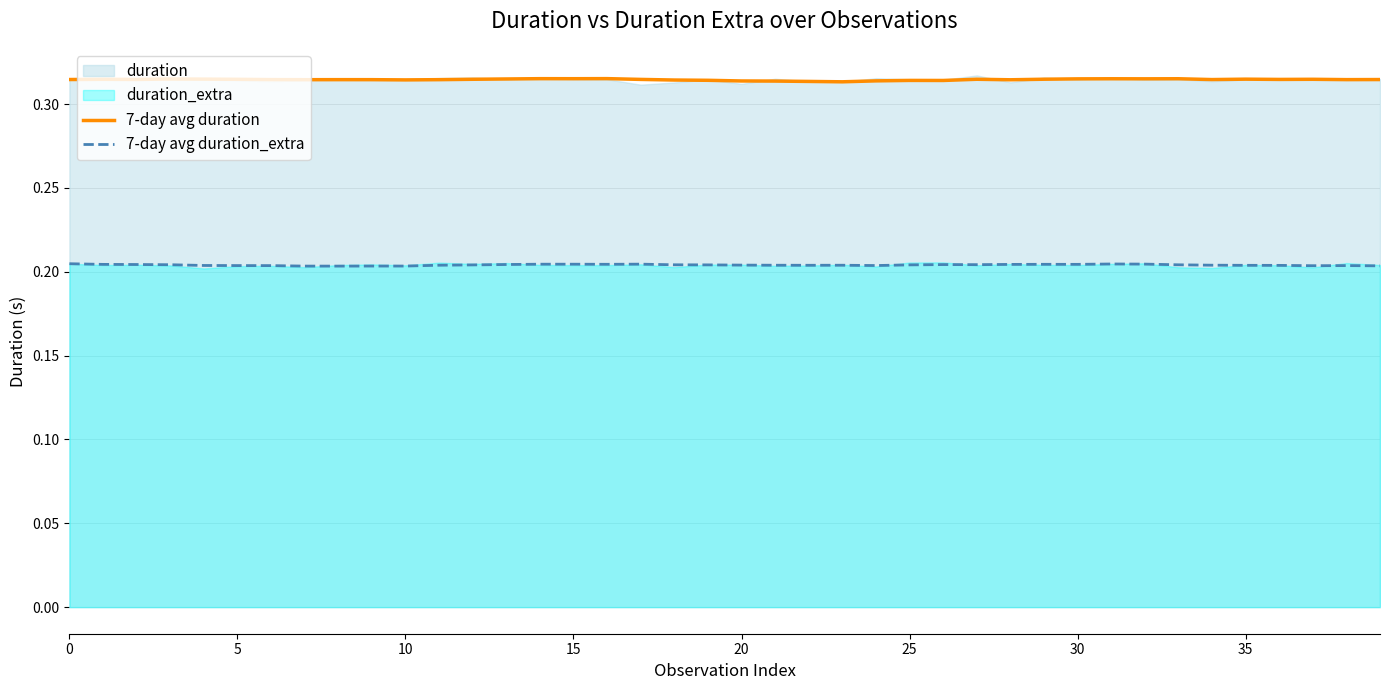

At 15, list the series in order from largest to smallest.

7-day avg duration, 7-day avg duration_extra